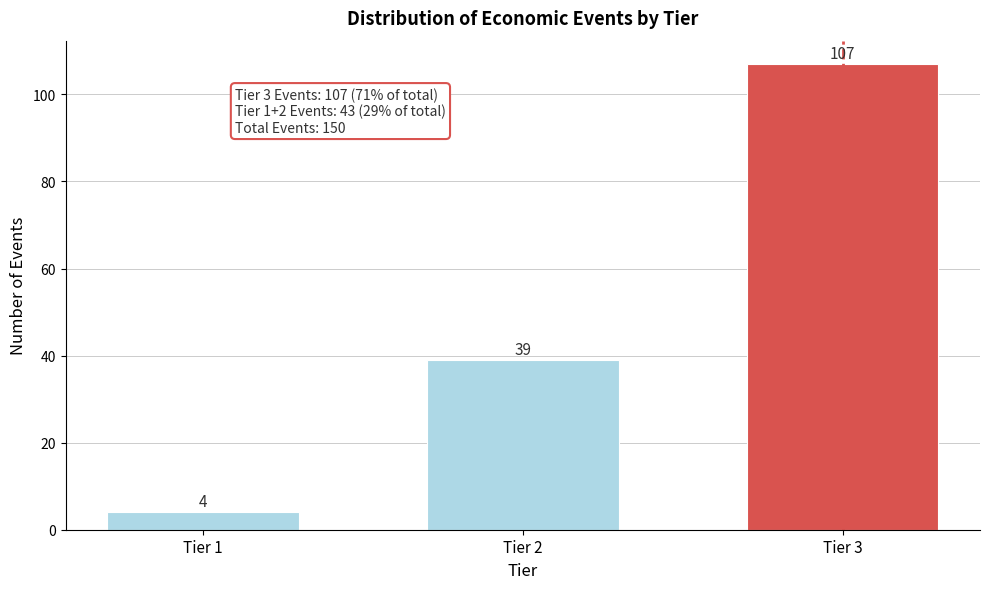

Reading left to right, what are all the values shown in this chart?

4	39	107